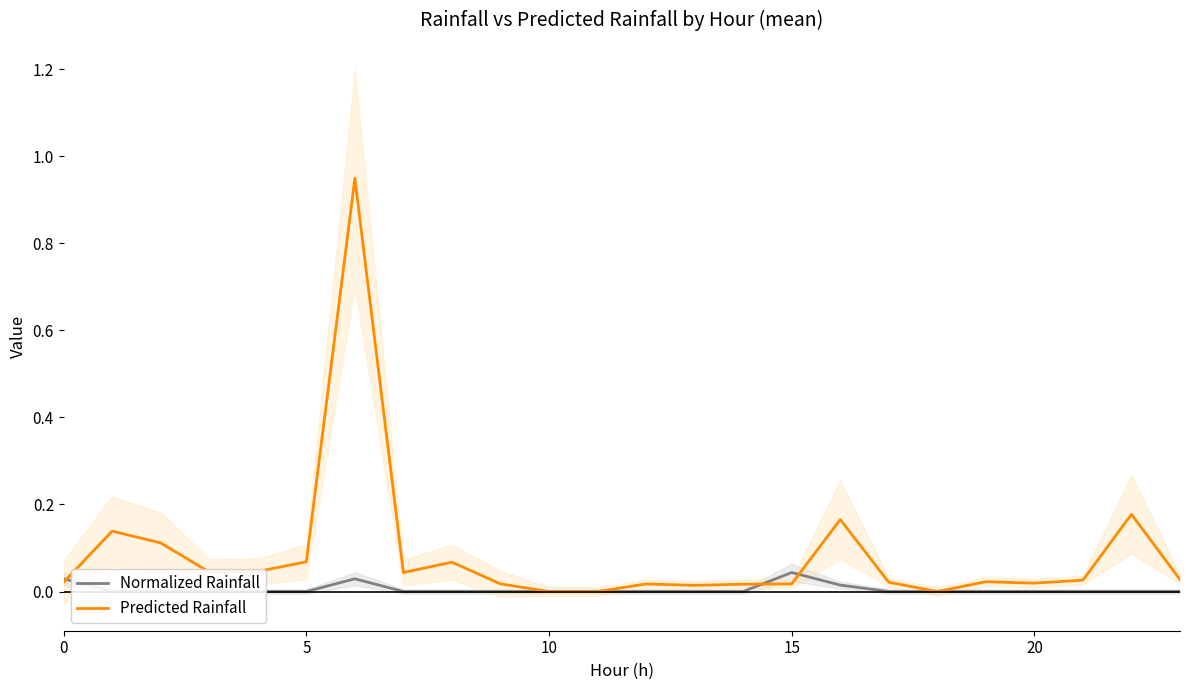

How many lines are shown in the chart?

2